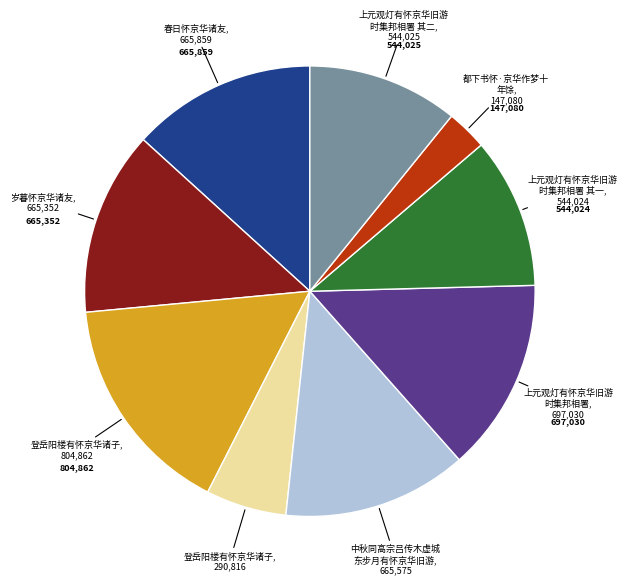

Does any single category account for the majority?

No